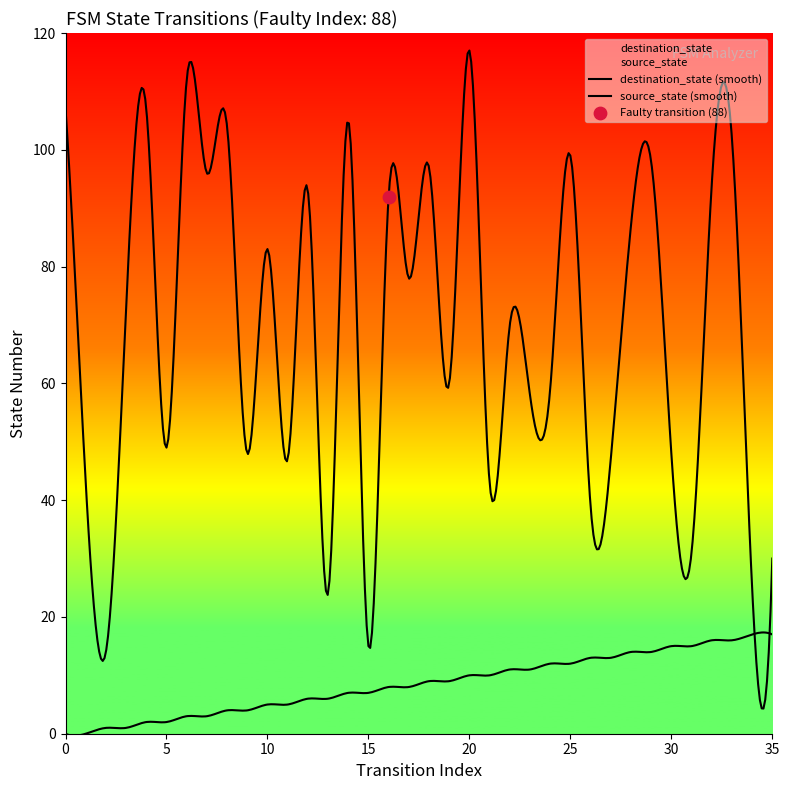

What are all the series names shown in the legend?

source_state, destination_state